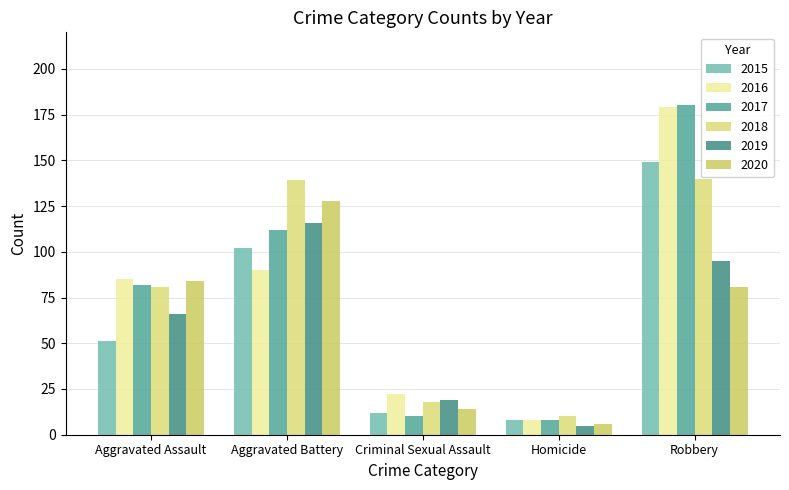

Rank the series by their maximum value, from highest to lowest.

2017, 2016, 2015, 2018, 2020, 2019